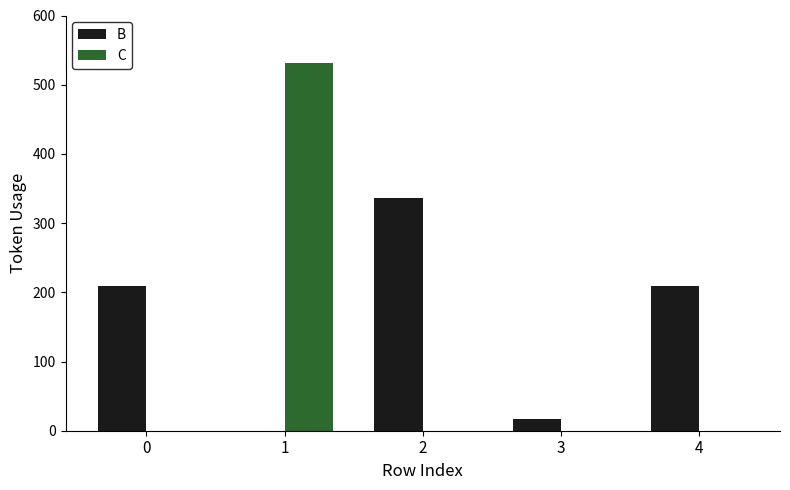

Reading left to right, extract all data points from this chart.

B: 209	0	337	17	209
C: 0	532	0	0	0